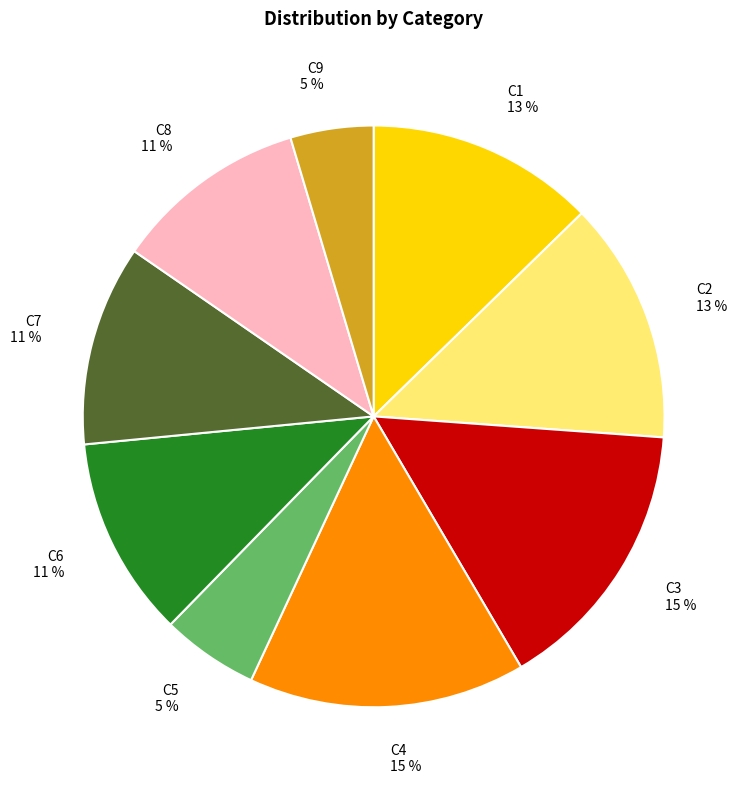

To the nearest percent, what percentage of the pie is C1?

13%